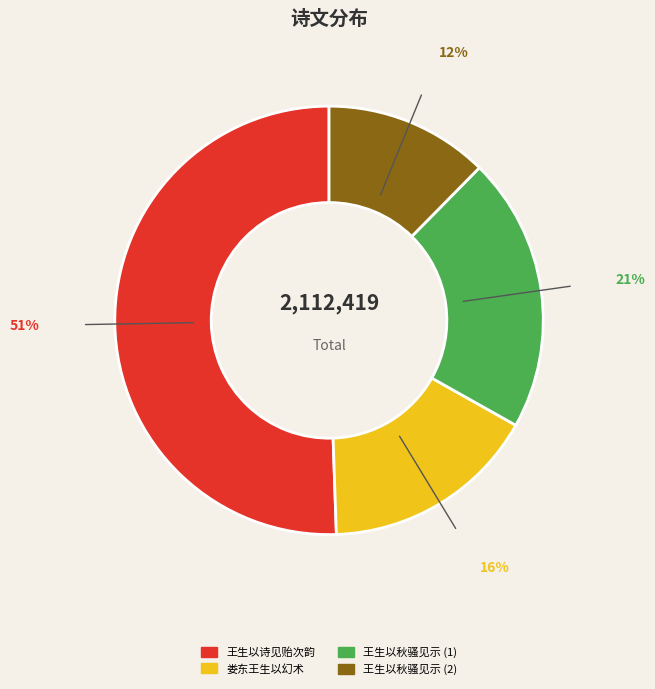

Is the sum of 王生以秋骚见示 (2) and 王生以诗见贻次韵 greater than half?

Yes